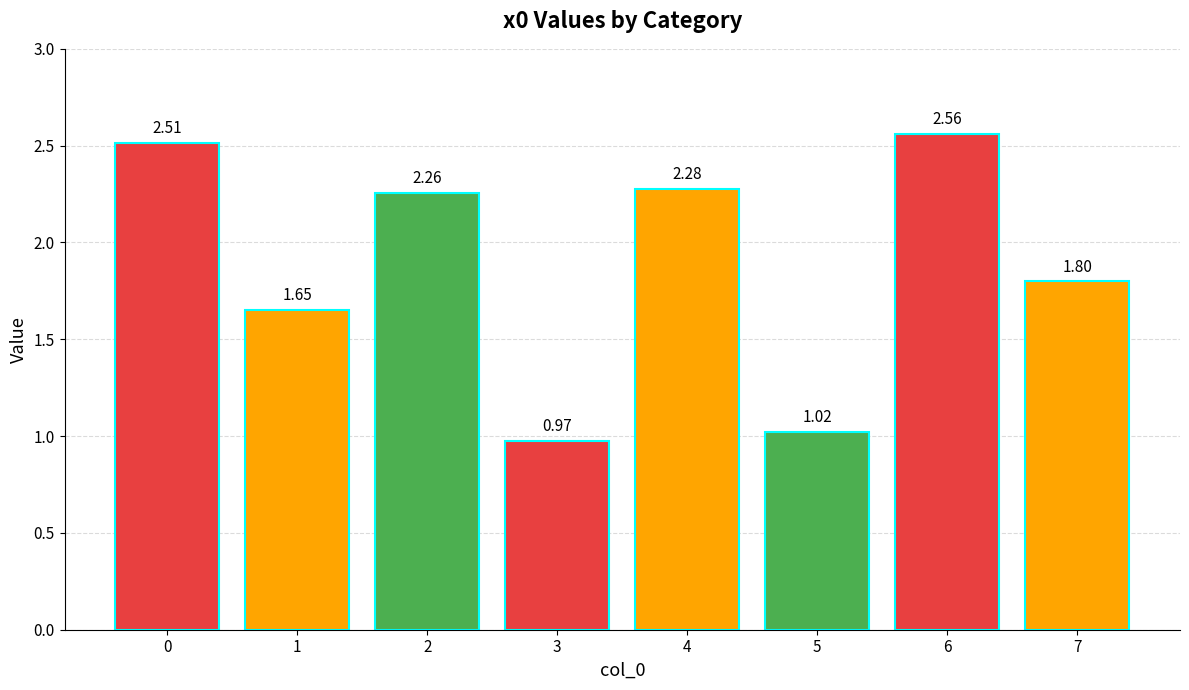

List the labels in order of value, largest first.

6, 0, 4, 2, 7, 1, 5, 3